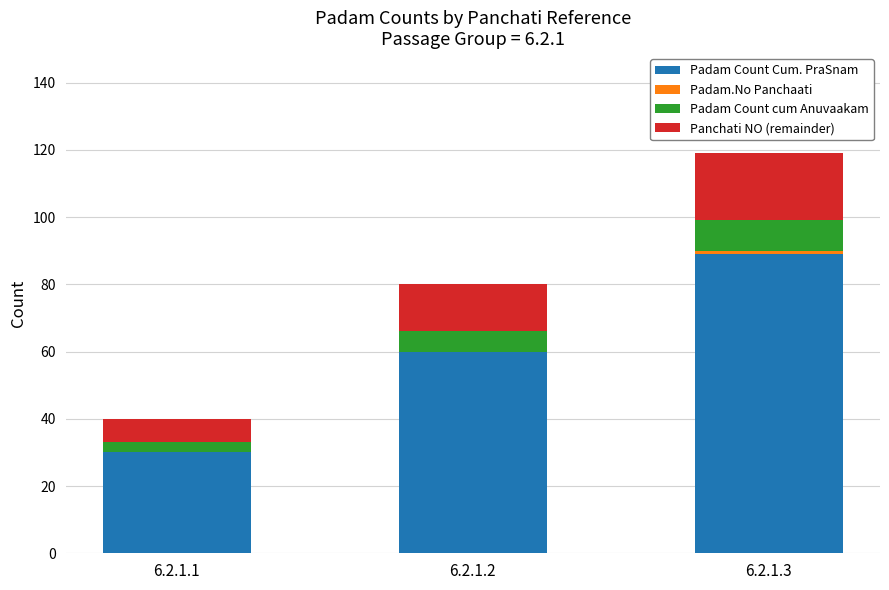

What is the highest value of the Padam Count Cum. PraSnam series?

89